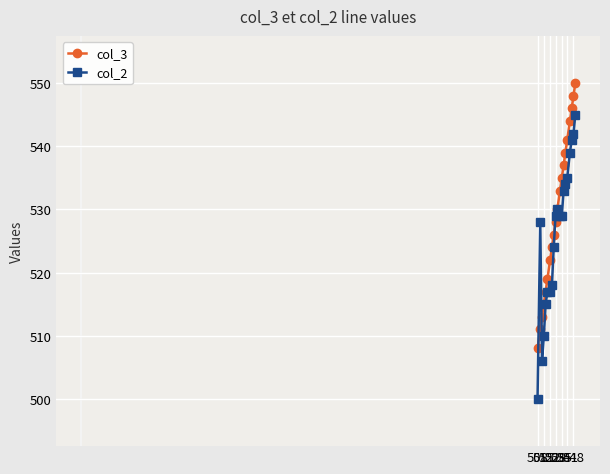

What is the minimum value shown in the chart?

500